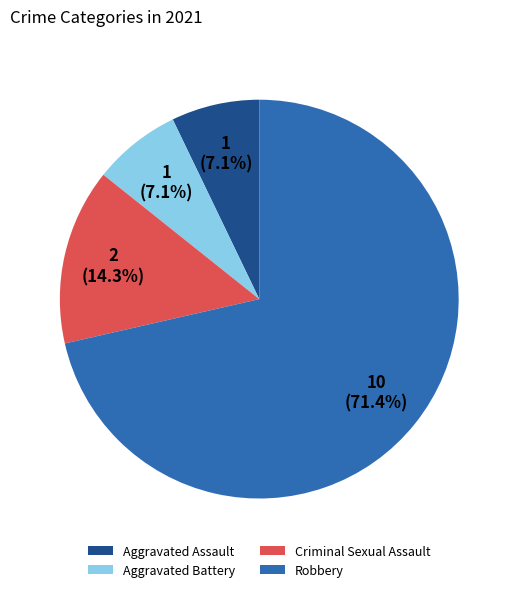

To the nearest percent, what is the difference between the largest and smallest slice percentages?

64%